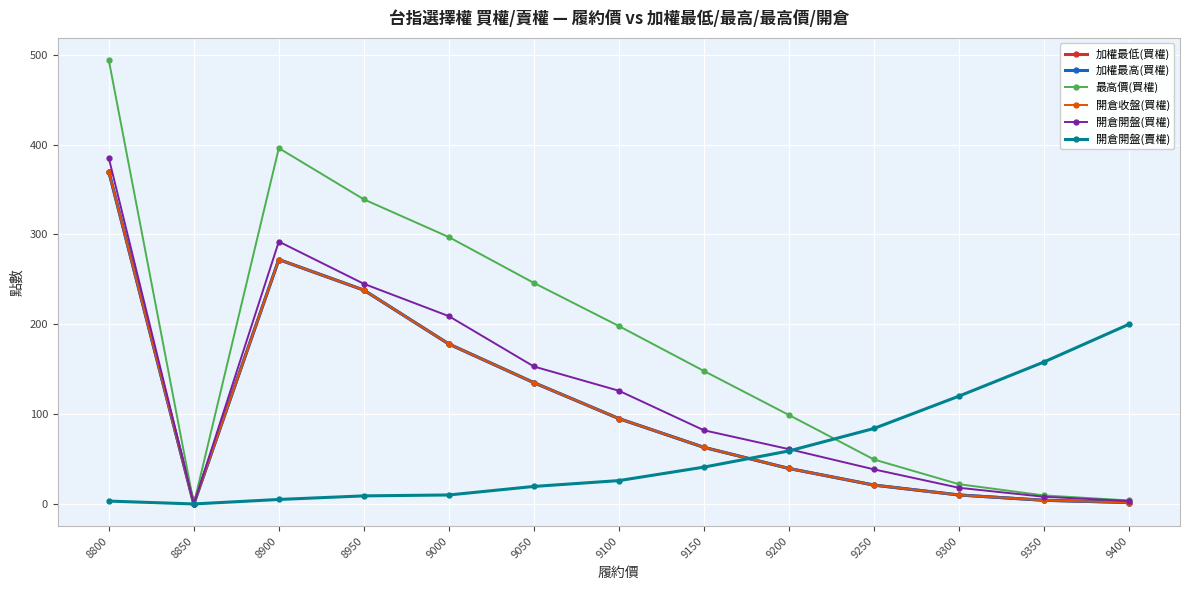

What is the sum of the 最高價(買權) values at 8900 and 9400?

399.9